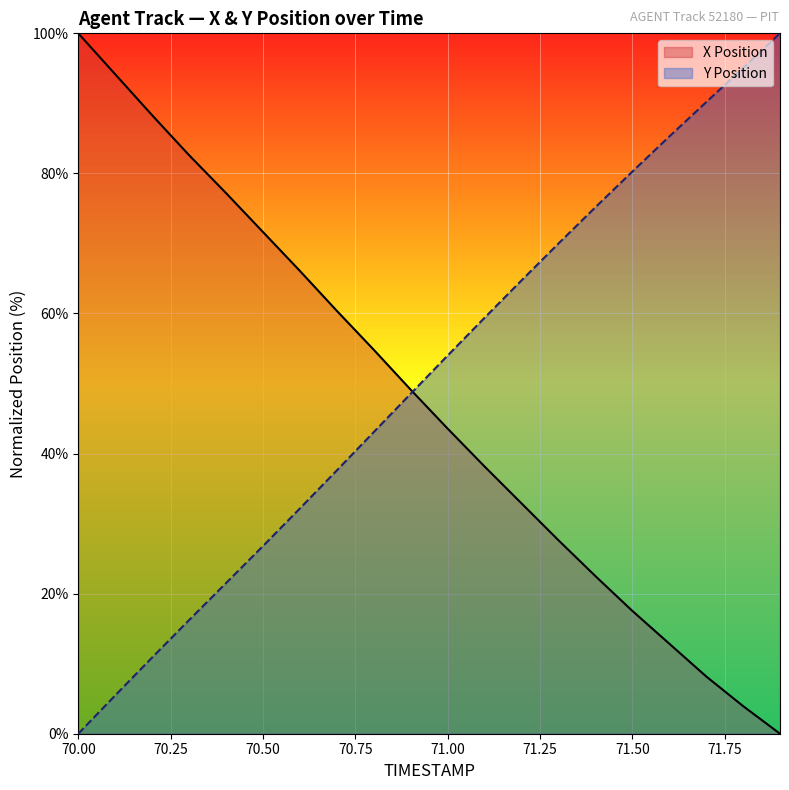

Does the chart display data point markers on the line(s)?

No